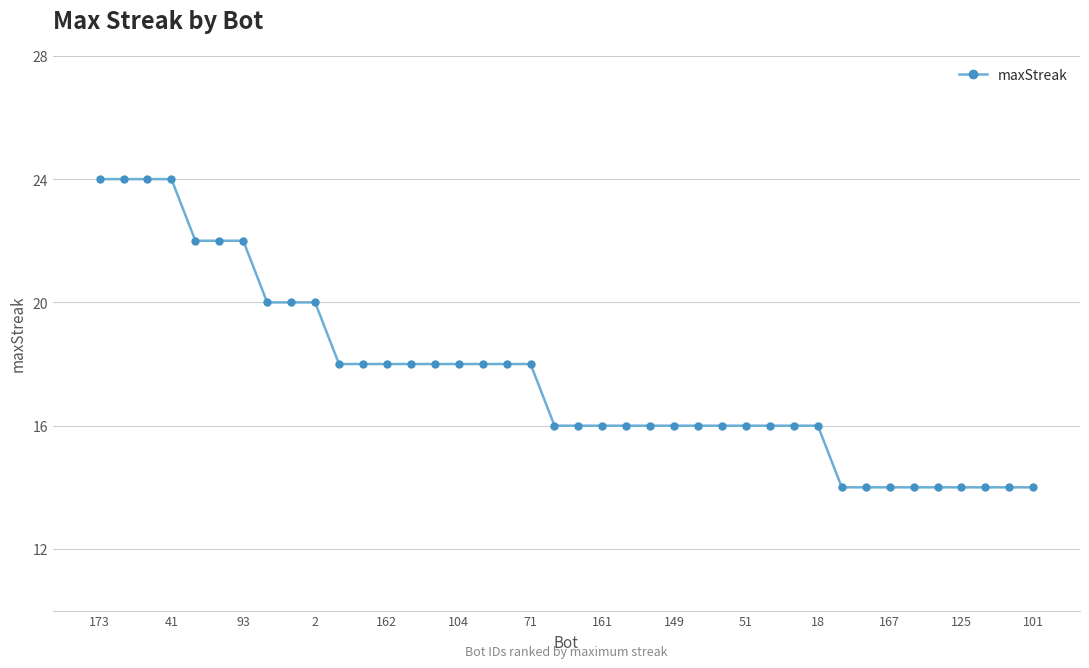

What is the value of the 26th point from the left?

16